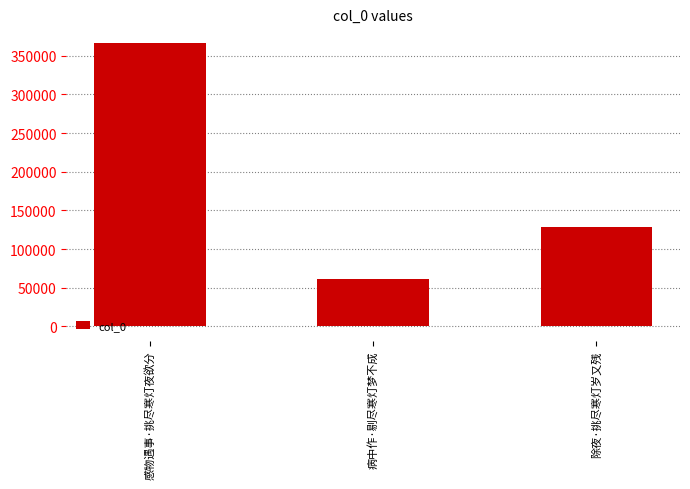

Are the bars grouped side by side (vs. stacked)?

No